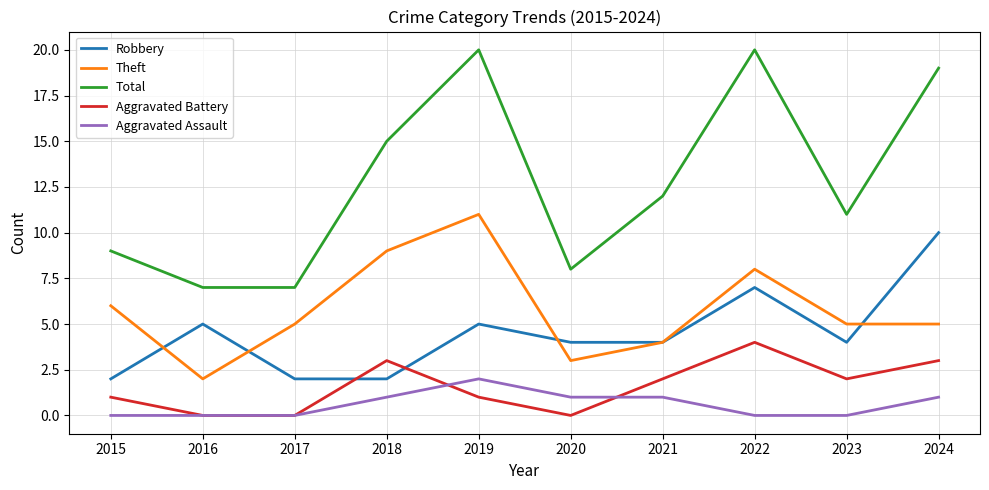

Rank the series by their maximum value, from lowest to highest.

Aggravated Assault, Aggravated Battery, Robbery, Theft, Total